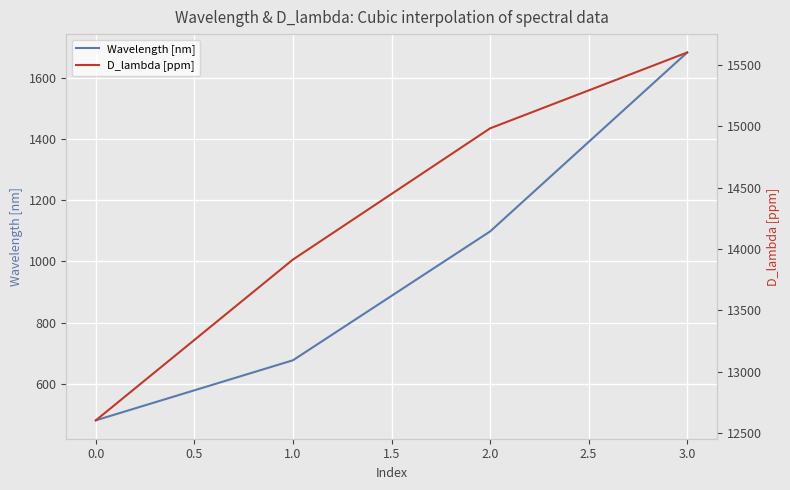

True or false: D_lambda [ppm] and Wavelength [nm] intersect in this chart.

False